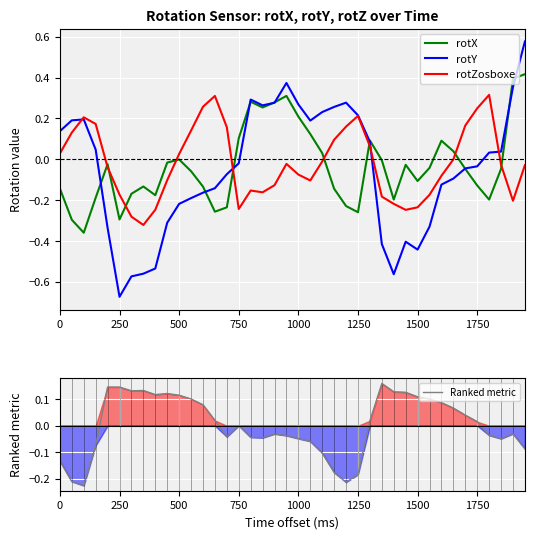

How many interior local peaks does the Ranked metric series have?

7